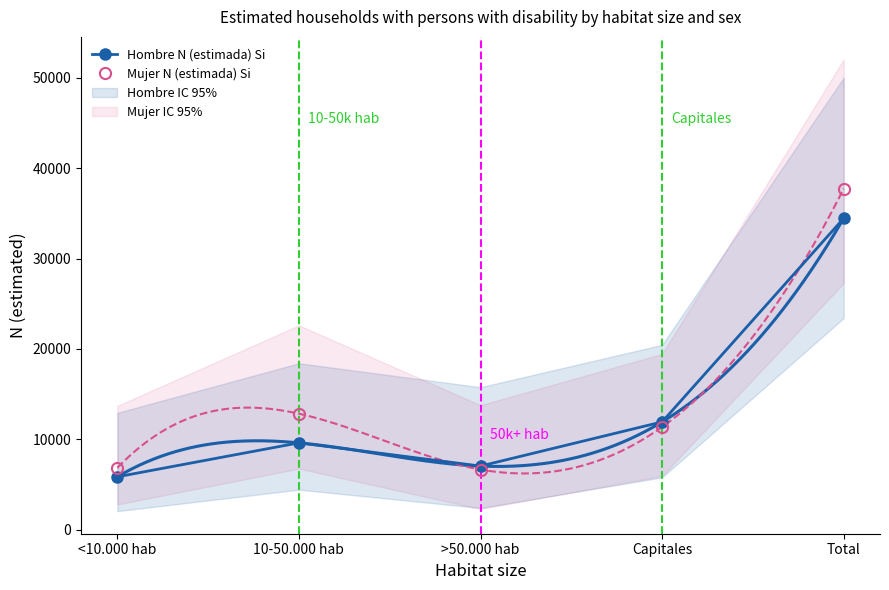

How many values in the Hombre N (estimada) Si series are below 9614?

2